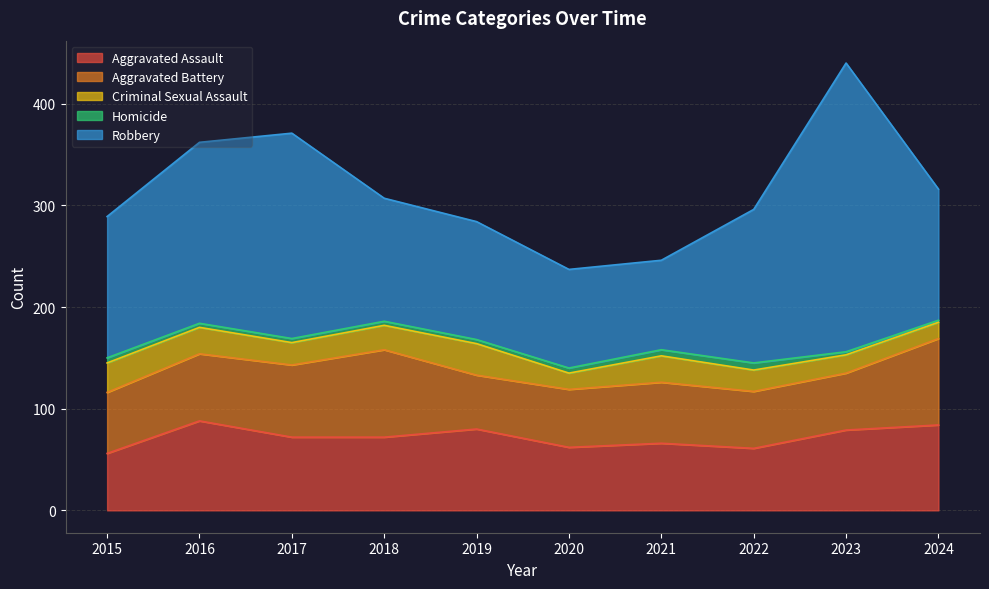

Count the number of categories in the chart.

10